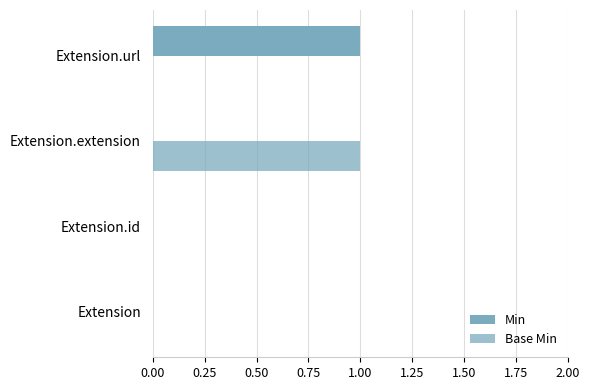

How many data points does each series have?

4